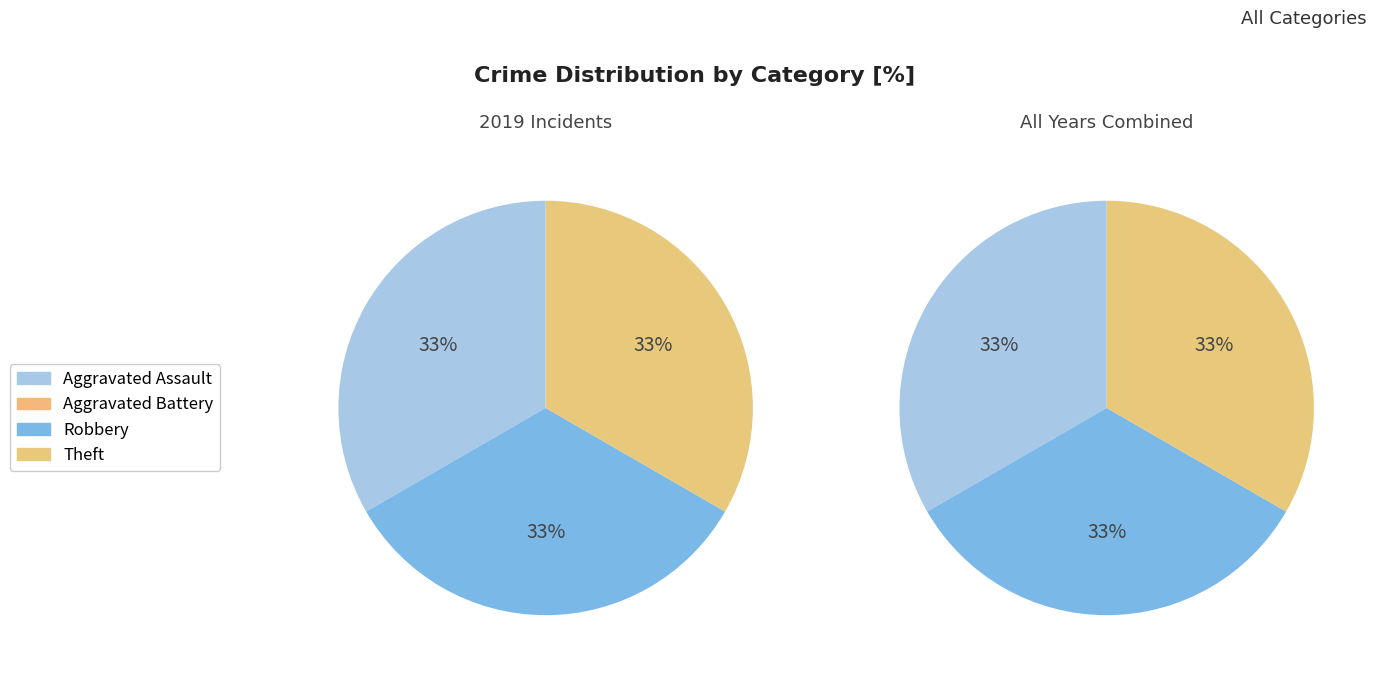

To the nearest percent, what is the combined percentage of Aggravated Battery and Robbery?

33%